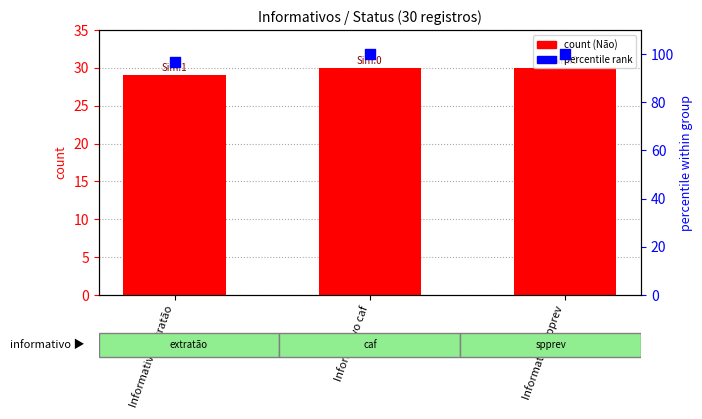

At how many categories does at least one series exceed 82?

3